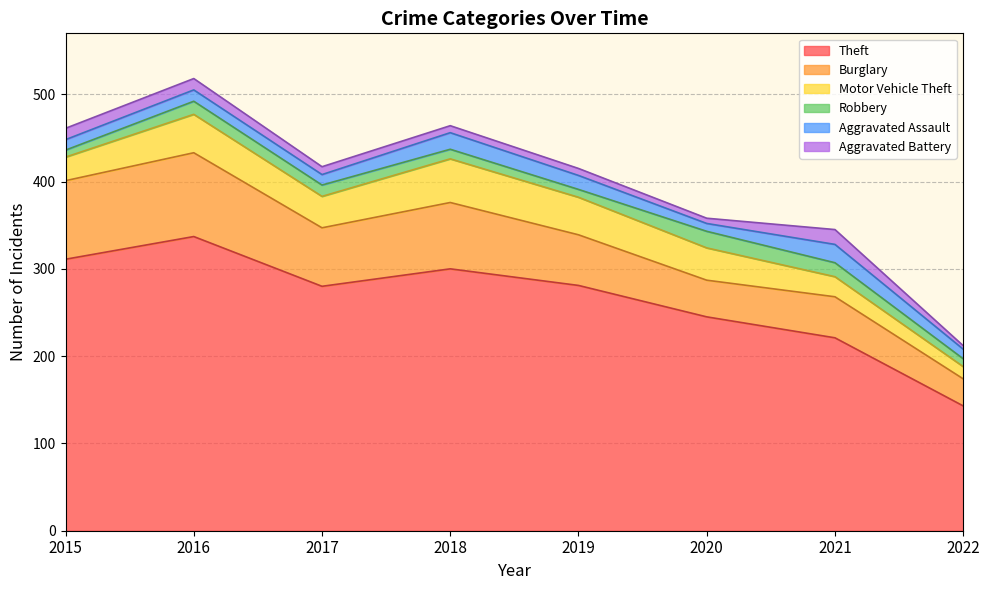

Is the value of Aggravated Assault at 2020 greater than the value of Theft at 2022?

No